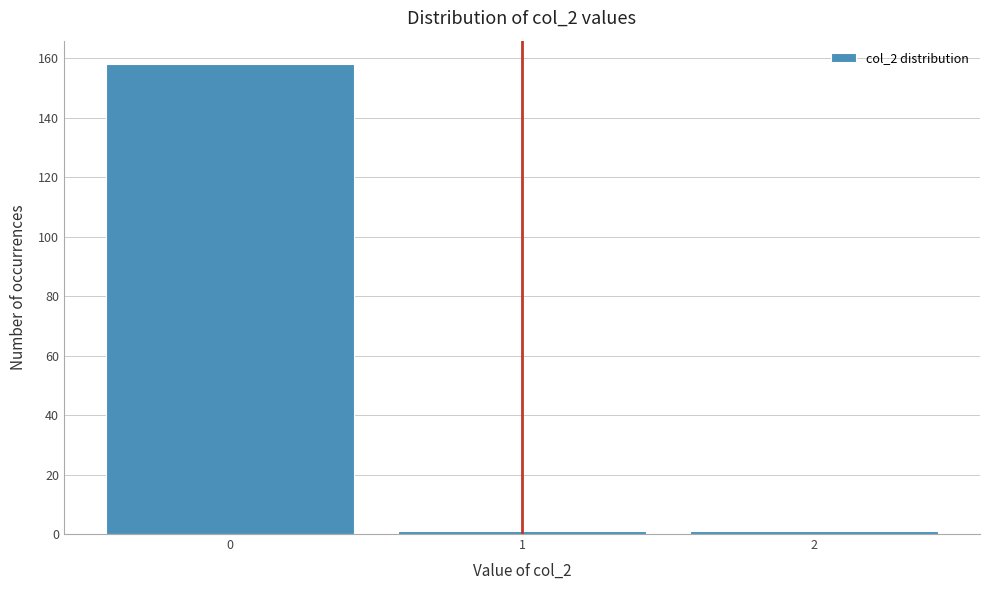

Which range on the x-axis has the tallest bar?

-0.5 to 0.5